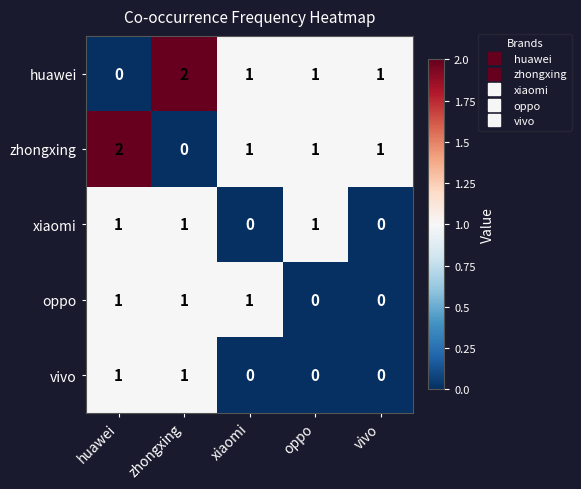

What is the total value across all series at xiaomi?

3